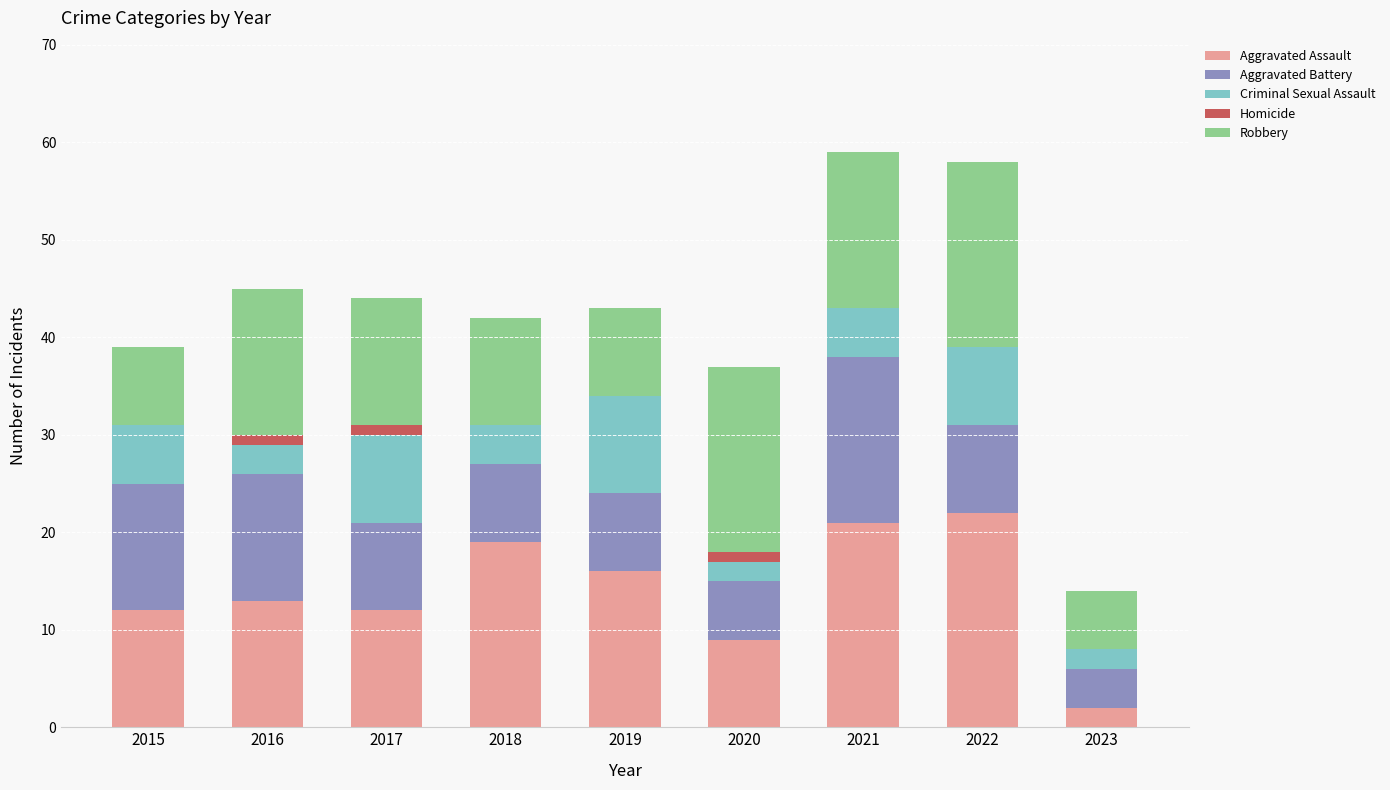

Are the bars grouped side by side (vs. stacked)?

No